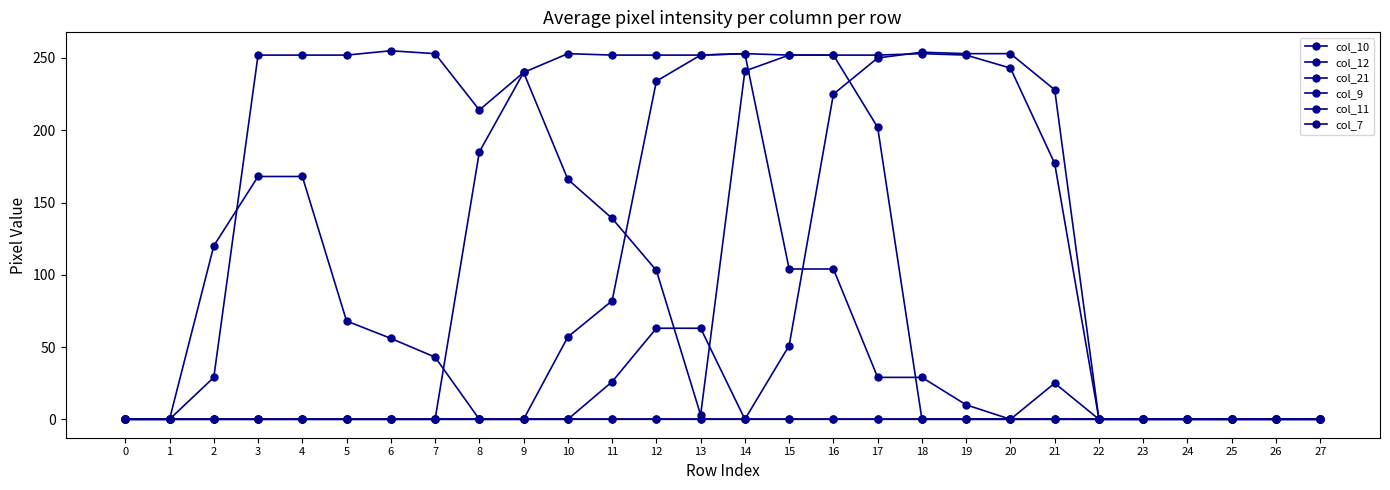

Count the number of categories in the chart.

28